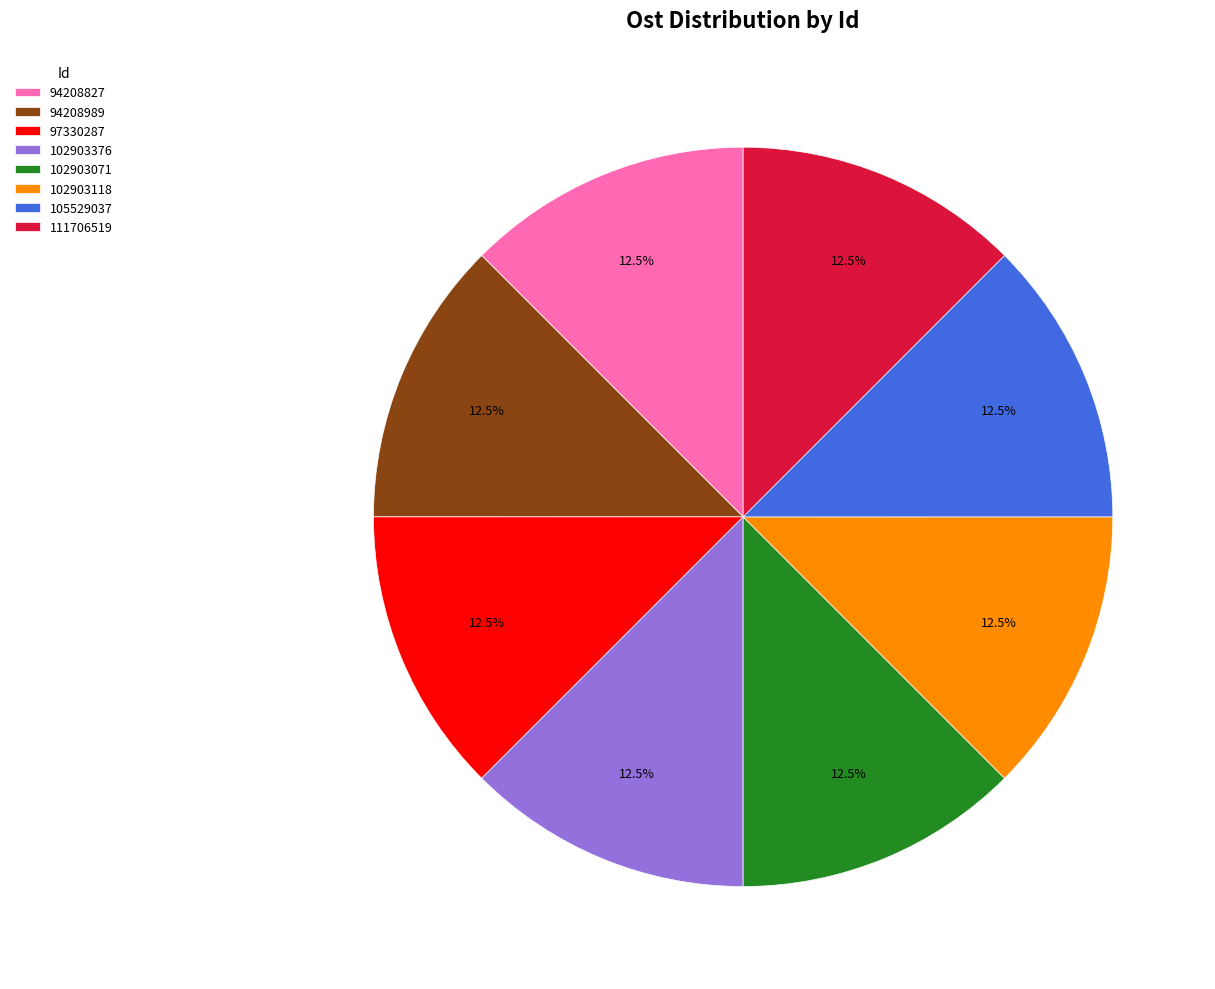

To the nearest percent, what is the combined percentage of 94208827 and 111706519?

25%